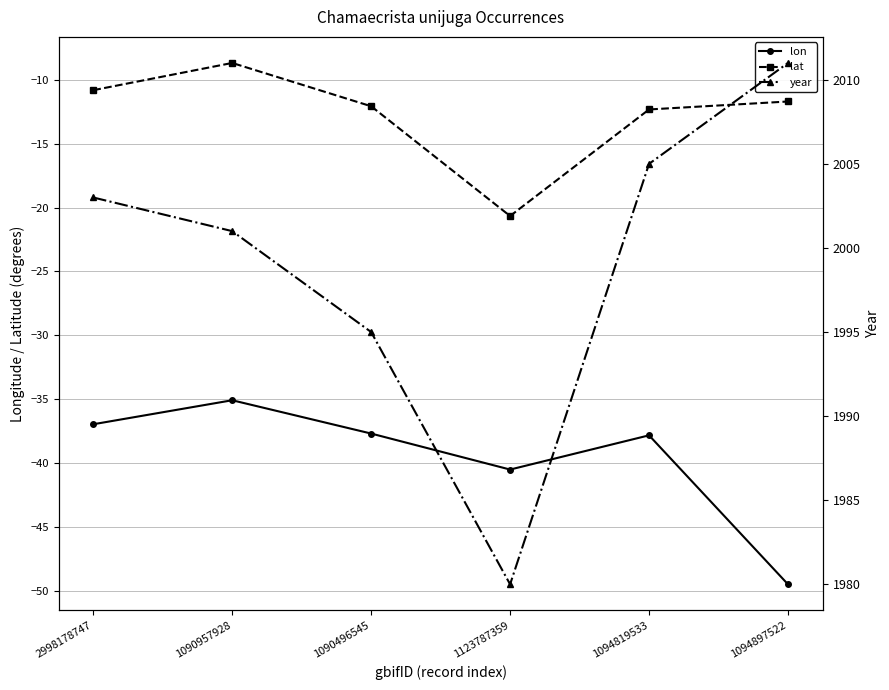

What are all the series names shown in the legend?

lon, lat, year